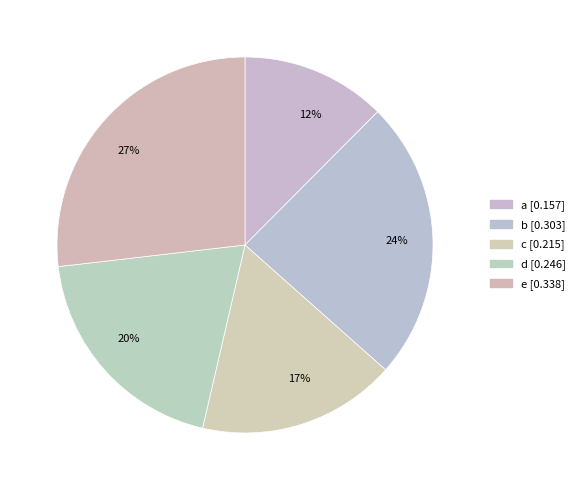

Rank the categories by value from highest to lowest.

e, b, d, c, a